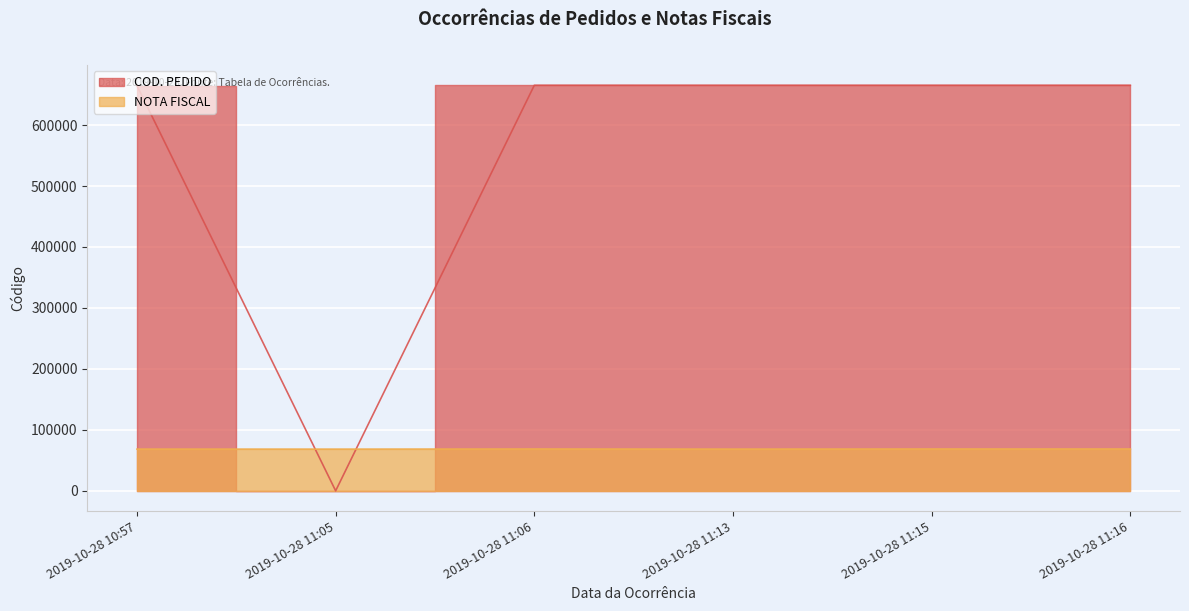

Where do NOTA FISCAL and COD. PEDIDO first cross each other?

2019-10-28 10:57 and 2019-10-28 11:05